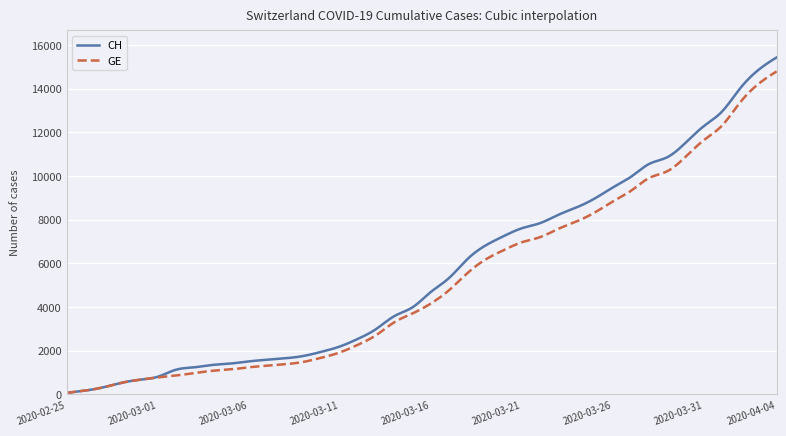

What is the greatest value displayed?

15433.0